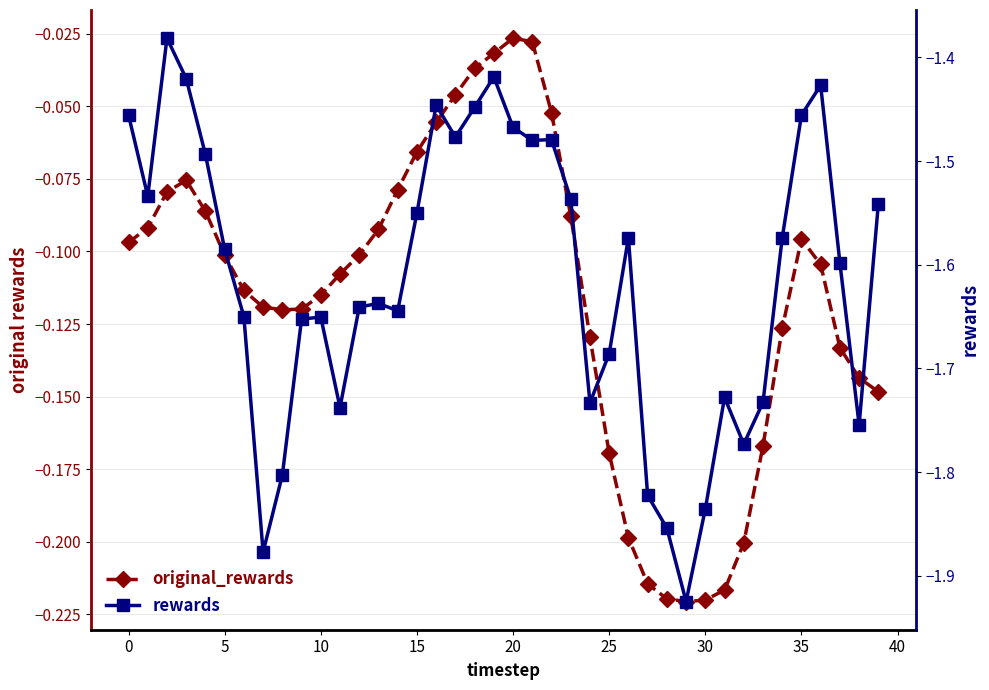

What are all the series names shown in the legend?

original_rewards, rewards